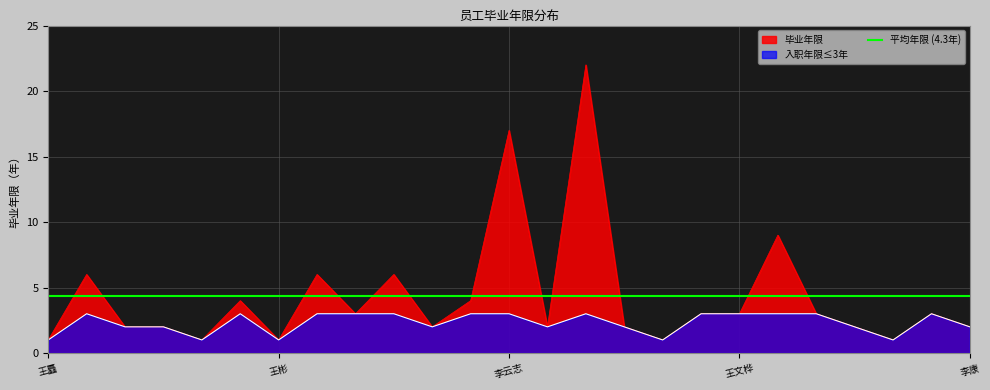

What is the sum of all values?

108